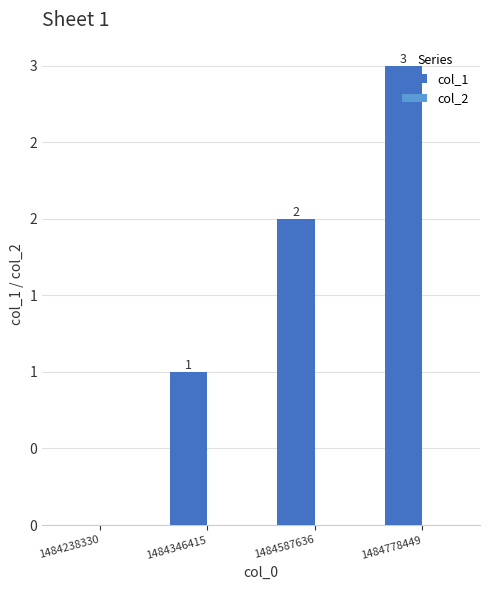

Are the bars horizontal?

No